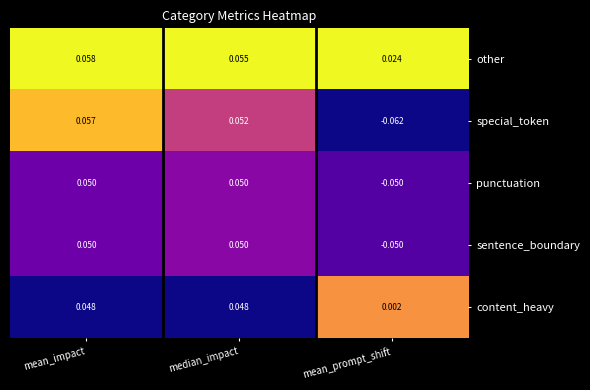

Is the value of sentence_boundary at median_impact greater than the value of content_heavy at median_impact?

Yes